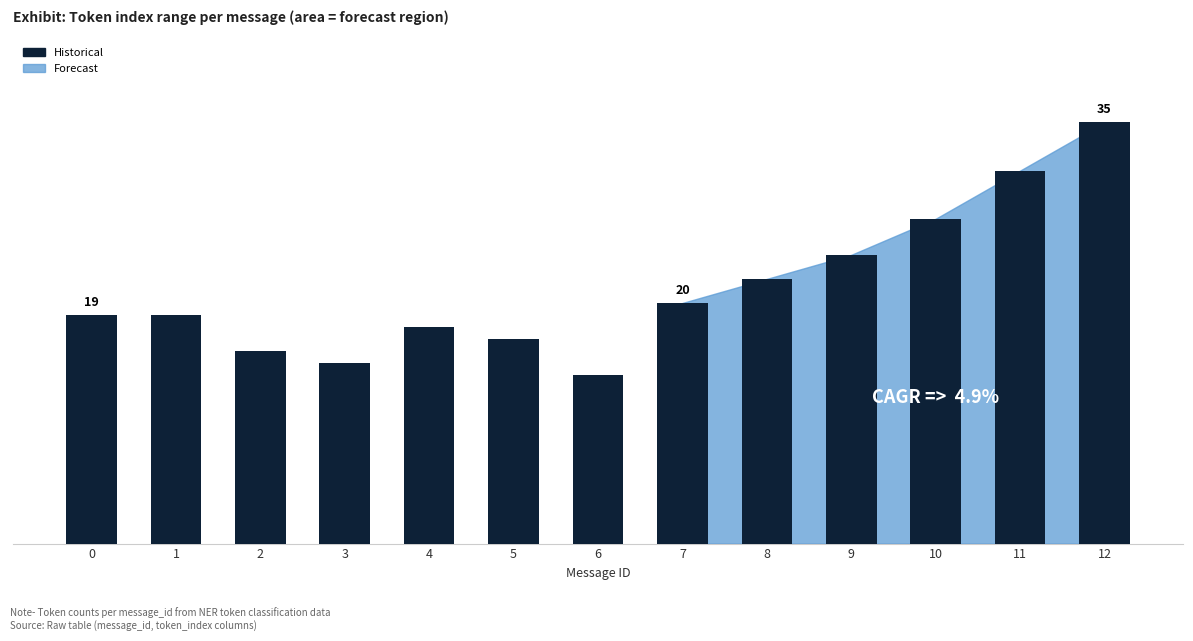

Between 3 and 6, which series saw the biggest shift?

historical_max_token_index